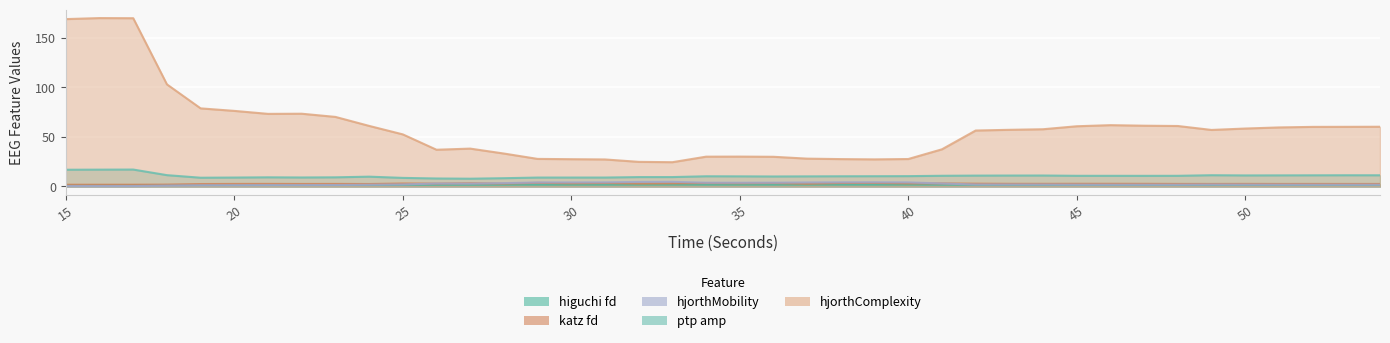

True or false: hjorthMobility_EEG has a value of 1.7 at 46.

True